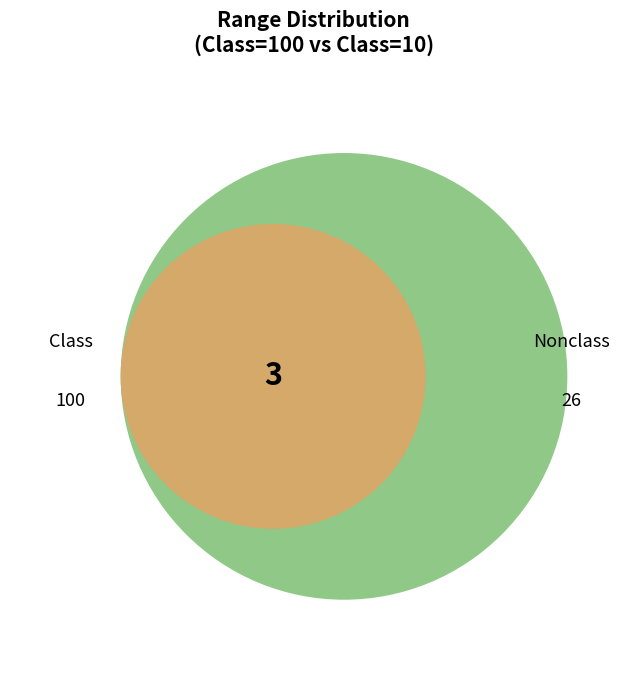

True or false: Range 100 accounts for 20% of the total.

False